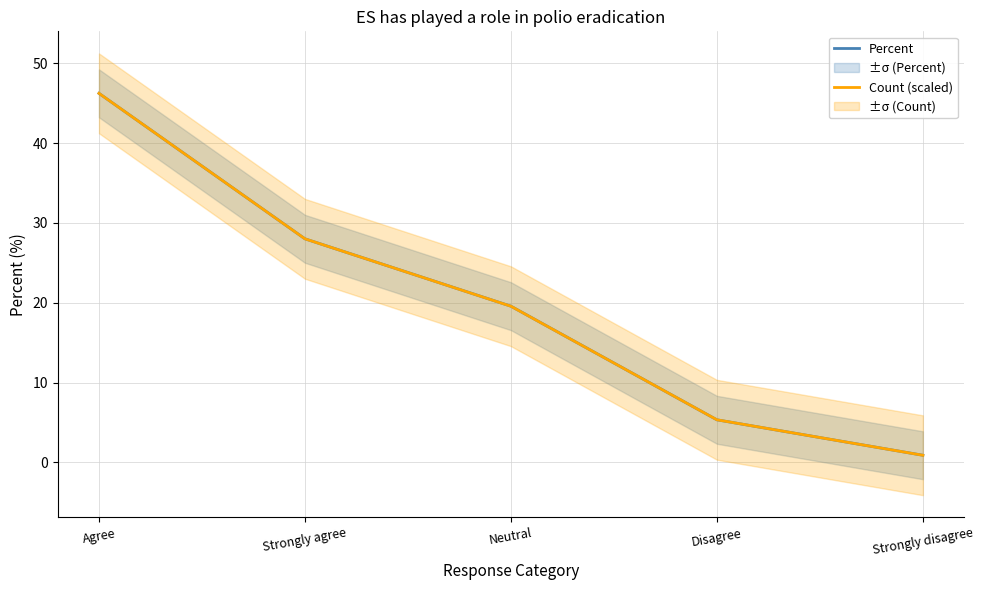

What are all the series names shown in the legend?

Percent, Count (scaled)